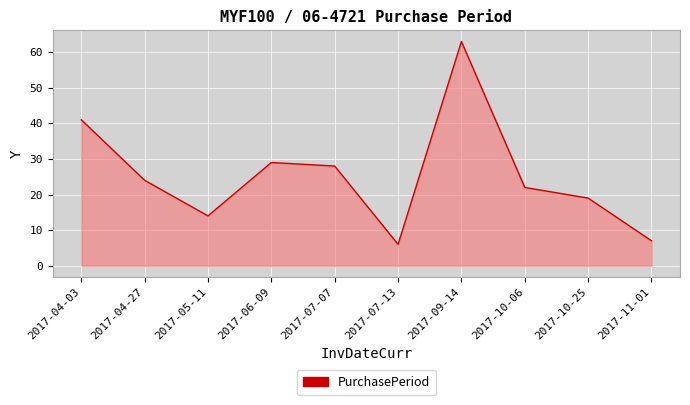

What is the approximate value at 2017-10-06, to the nearest 10?

20